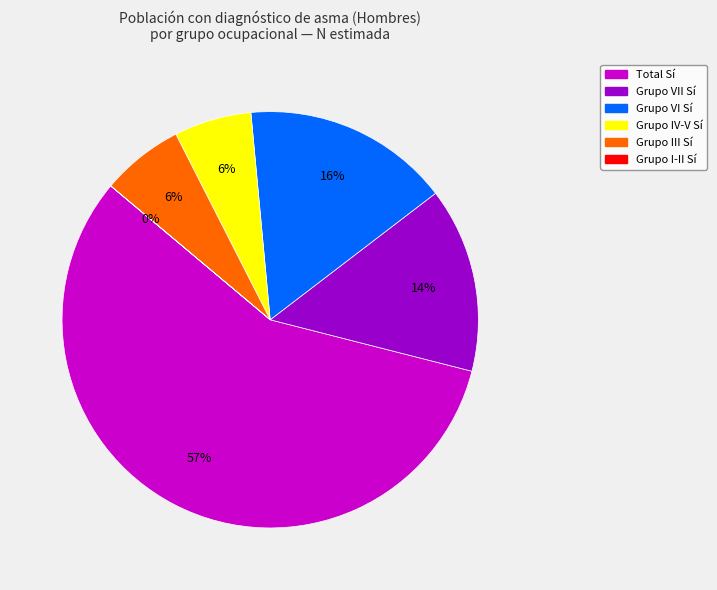

Is there any slice that represents more than half of the pie?

Yes